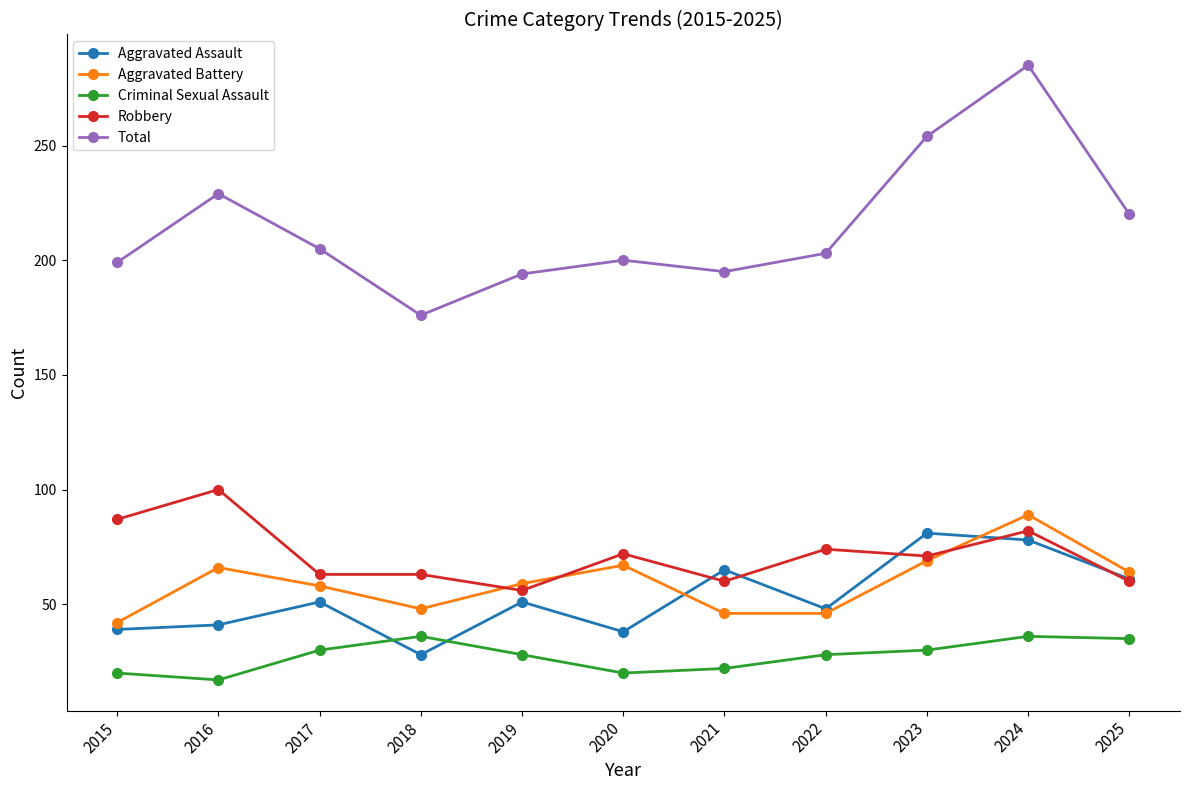

At which label is Total closest to 230?

2016